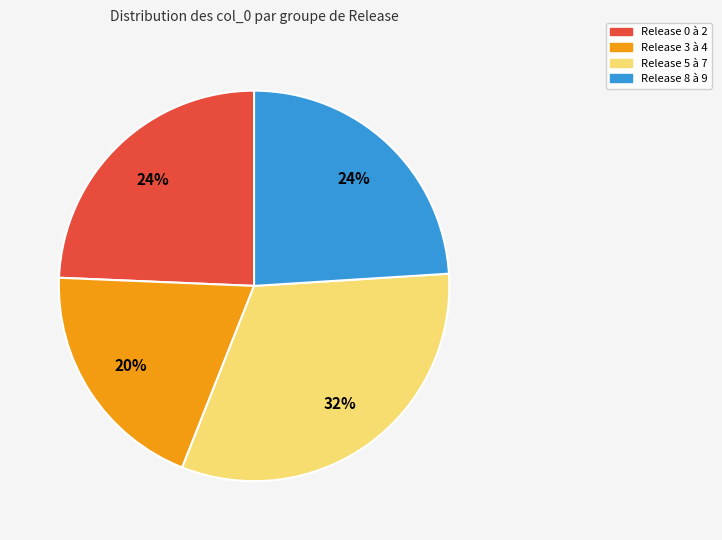

Does any single category account for the majority?

No